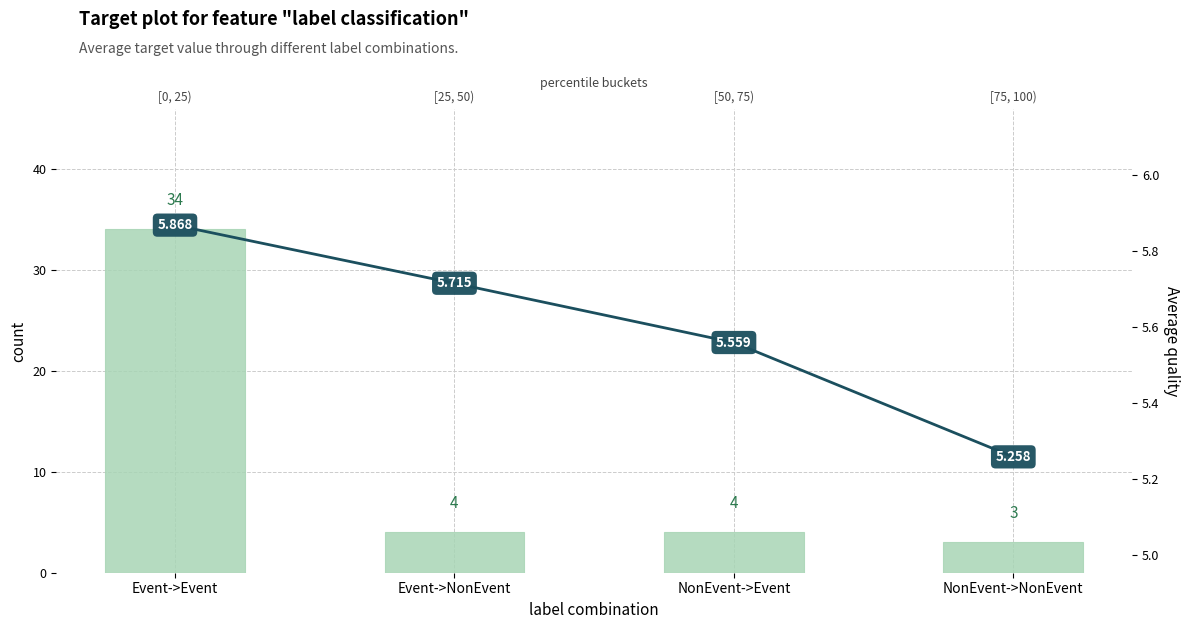

Reading left to right, what are all the values shown in this chart?

count: Event->Event=34.0	Event->NonEvent=4.0	NonEvent->Event=4.0	NonEvent->NonEvent=3.0
Average quality: Event->Event=5.9	Event->NonEvent=5.7	NonEvent->Event=5.6	NonEvent->NonEvent=5.3